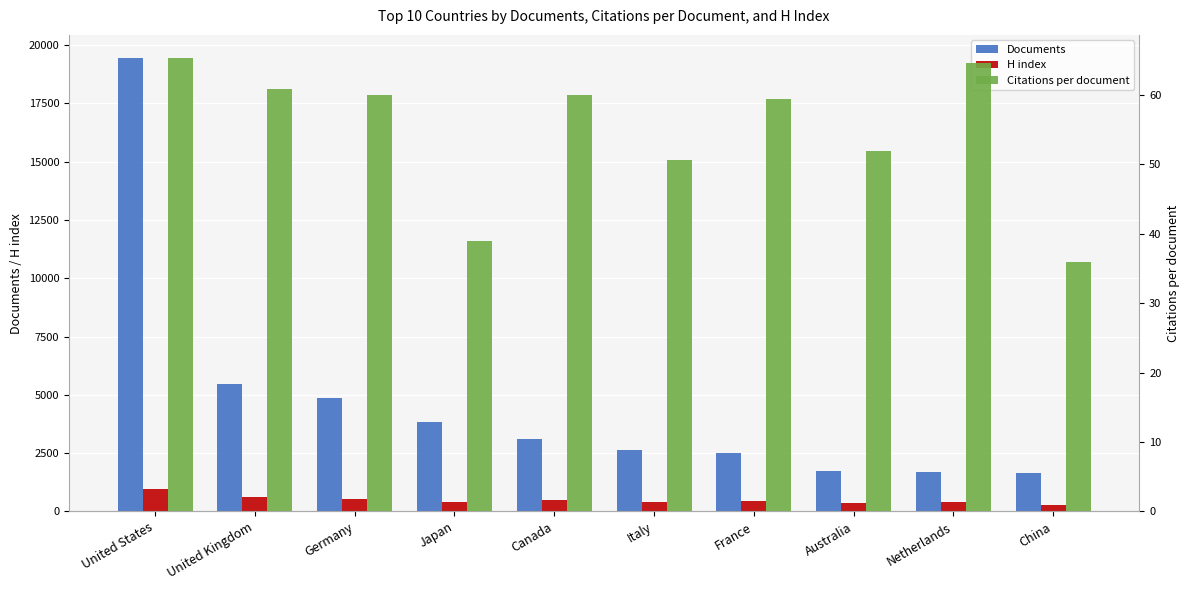

Read the H index value at Canada.

490.0